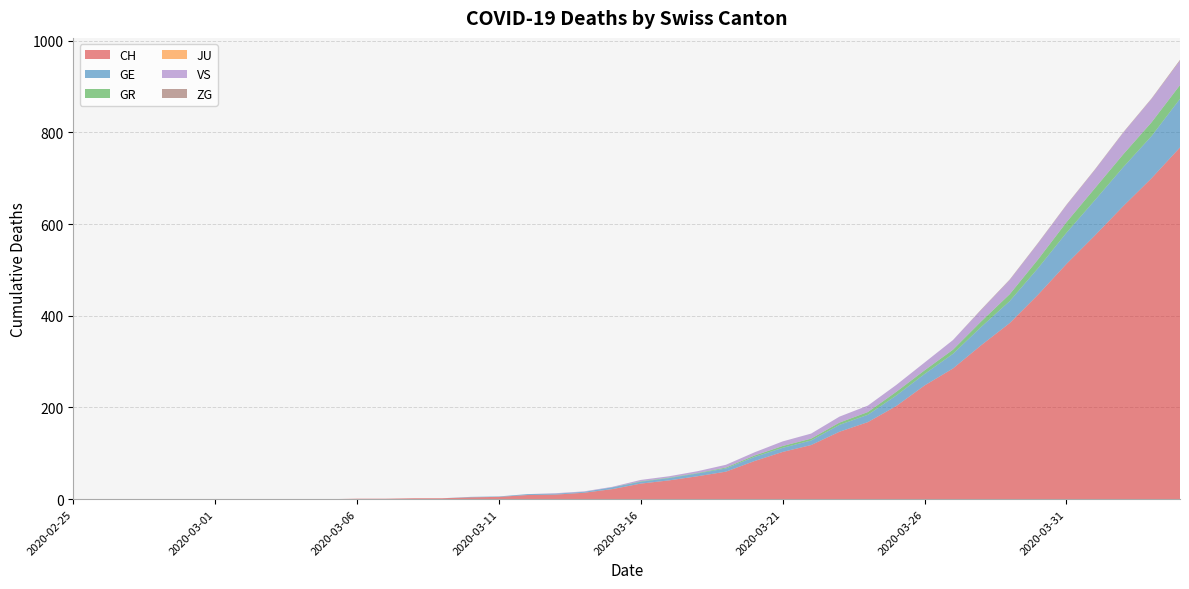

Reading left to right, list all the values displayed in this chart.

CH: 2020-02-25=0	2020-02-26=0	2020-02-27=0	2020-02-28=0	2020-02-29=0	2020-03-01=0	2020-03-02=0	2020-03-03=0	2020-03-04=0	2020-03-05=0	2020-03-06=1	2020-03-07=1	2020-03-08=2	2020-03-09=2	2020-03-10=4	2020-03-11=5	2020-03-12=9	2020-03-13=10	2020-03-14=14	2020-03-15=22	2020-03-16=34	2020-03-17=41	2020-03-18=50	2020-03-19=60	2020-03-20=83	2020-03-21=103	2020-03-22=118	2020-03-23=147	2020-03-24=168	2020-03-25=203	2020-03-26=248	2020-03-27=285	2020-03-28=336	2020-03-29=384	2020-03-30=446	2020-03-31=513	2020-04-01=575	2020-04-02=639	2020-04-03=700	2020-04-04=767
GE: 2020-02-25=0	2020-02-26=0	2020-02-27=0	2020-02-28=0	2020-02-29=0	2020-03-01=0	2020-03-02=0	2020-03-03=0	2020-03-04=0	2020-03-05=0	2020-03-06=0	2020-03-07=0	2020-03-08=0	2020-03-09=0	2020-03-10=1	2020-03-11=1	2020-03-12=2	2020-03-13=2	2020-03-14=2	2020-03-15=4	2020-03-16=4	2020-03-17=5	2020-03-18=6	2020-03-19=7	2020-03-20=9	2020-03-21=9	2020-03-22=10	2020-03-23=15	2020-03-24=16	2020-03-25=23	2020-03-26=25	2020-03-27=32	2020-03-28=40	2020-03-29=48	2020-03-30=58	2020-03-31=68	2020-04-01=77	2020-04-02=85	2020-04-03=92	2020-04-04=106
GR: 2020-02-25=0	2020-02-26=0	2020-02-27=0	2020-02-28=0	2020-02-29=0	2020-03-01=0	2020-03-02=0	2020-03-03=0	2020-03-04=0	2020-03-05=0	2020-03-06=0	2020-03-07=0	2020-03-08=0	2020-03-09=0	2020-03-10=0	2020-03-11=0	2020-03-12=0	2020-03-13=0	2020-03-14=0	2020-03-15=0	2020-03-16=1	2020-03-17=1	2020-03-18=1	2020-03-19=2	2020-03-20=3	2020-03-21=4	2020-03-22=4	2020-03-23=5	2020-03-24=6	2020-03-25=8	2020-03-26=8	2020-03-27=9	2020-03-28=12	2020-03-29=15	2020-03-30=19	2020-03-31=23	2020-04-01=26	2020-04-02=28	2020-04-03=30	2020-04-04=30
JU: 2020-02-25=0	2020-02-26=0	2020-02-27=0	2020-02-28=0	2020-02-29=0	2020-03-01=0	2020-03-02=0	2020-03-03=0	2020-03-04=0	2020-03-05=0	2020-03-06=0	2020-03-07=0	2020-03-08=0	2020-03-09=0	2020-03-10=0	2020-03-11=0	2020-03-12=0	2020-03-13=0	2020-03-14=0	2020-03-15=0	2020-03-16=0	2020-03-17=0	2020-03-18=0	2020-03-19=0	2020-03-20=0	2020-03-21=0	2020-03-22=0	2020-03-23=0	2020-03-24=0	2020-03-25=0	2020-03-26=0	2020-03-27=0	2020-03-28=0	2020-03-29=0	2020-03-30=0	2020-03-31=0	2020-04-01=0	2020-04-02=0	2020-04-03=0	2020-04-04=0
VS: 2020-02-25=0	2020-02-26=0	2020-02-27=0	2020-02-28=0	2020-02-29=0	2020-03-01=0	2020-03-02=0	2020-03-03=0	2020-03-04=0	2020-03-05=0	2020-03-06=0	2020-03-07=0	2020-03-08=0	2020-03-09=0	2020-03-10=0	2020-03-11=0	2020-03-12=0	2020-03-13=1	2020-03-14=1	2020-03-15=1	2020-03-16=3	2020-03-17=3	2020-03-18=4	2020-03-19=6	2020-03-20=7	2020-03-21=10	2020-03-22=11	2020-03-23=13	2020-03-24=14	2020-03-25=15	2020-03-26=17	2020-03-27=21	2020-03-28=25	2020-03-29=31	2020-03-30=35	2020-03-31=37	2020-04-01=40	2020-04-02=47	2020-04-03=51	2020-04-04=53
ZG: 2020-02-25=0	2020-02-26=0	2020-02-27=0	2020-02-28=0	2020-02-29=0	2020-03-01=0	2020-03-02=0	2020-03-03=0	2020-03-04=0	2020-03-05=0	2020-03-06=0	2020-03-07=0	2020-03-08=0	2020-03-09=0	2020-03-10=0	2020-03-11=0	2020-03-12=0	2020-03-13=0	2020-03-14=0	2020-03-15=0	2020-03-16=0	2020-03-17=0	2020-03-18=0	2020-03-19=0	2020-03-20=0	2020-03-21=0	2020-03-22=0	2020-03-23=0	2020-03-24=0	2020-03-25=0	2020-03-26=0	2020-03-27=0	2020-03-28=1	2020-03-29=1	2020-03-30=1	2020-03-31=1	2020-04-01=1	2020-04-02=1	2020-04-03=1	2020-04-04=2